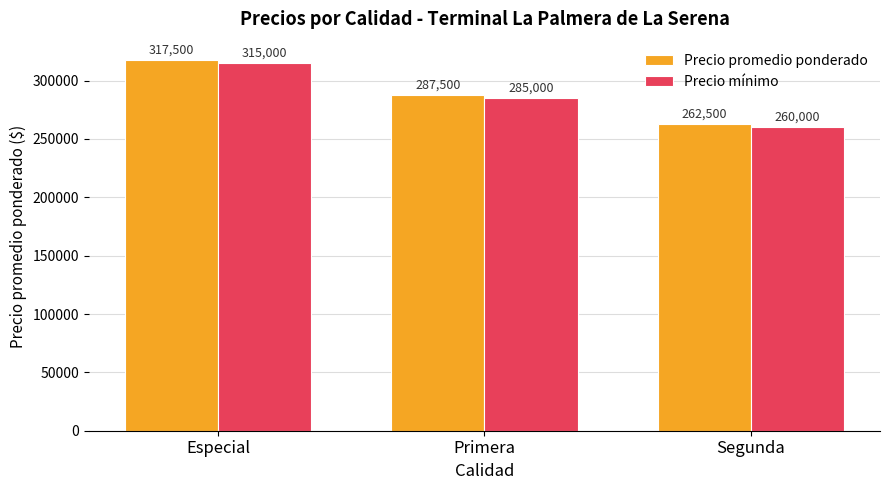

What is the sum of all Precio mínimo values?

860000